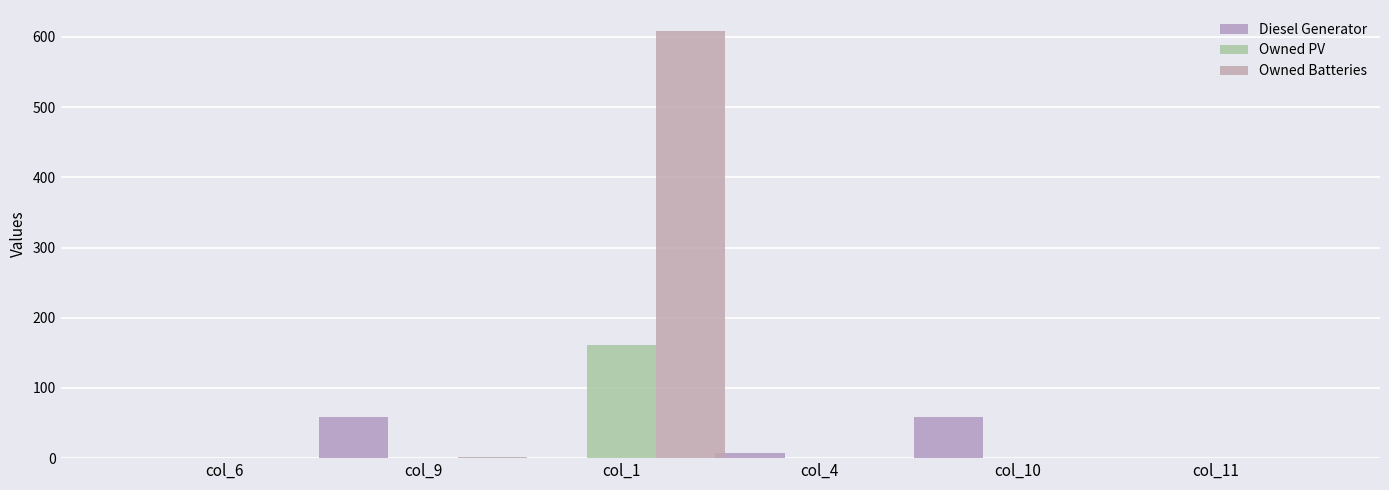

At which category is the sum across all series the highest?

col_1